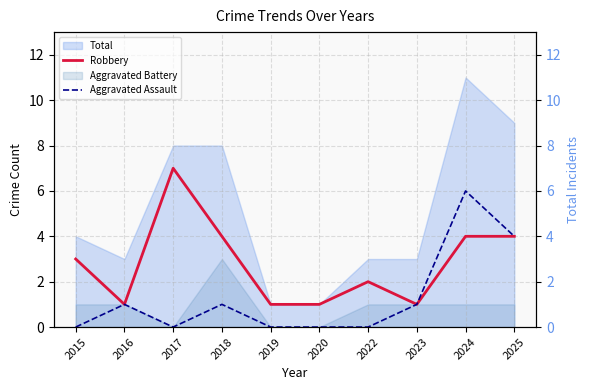

The value of Robbery at 2023 is 1. True or false?

True